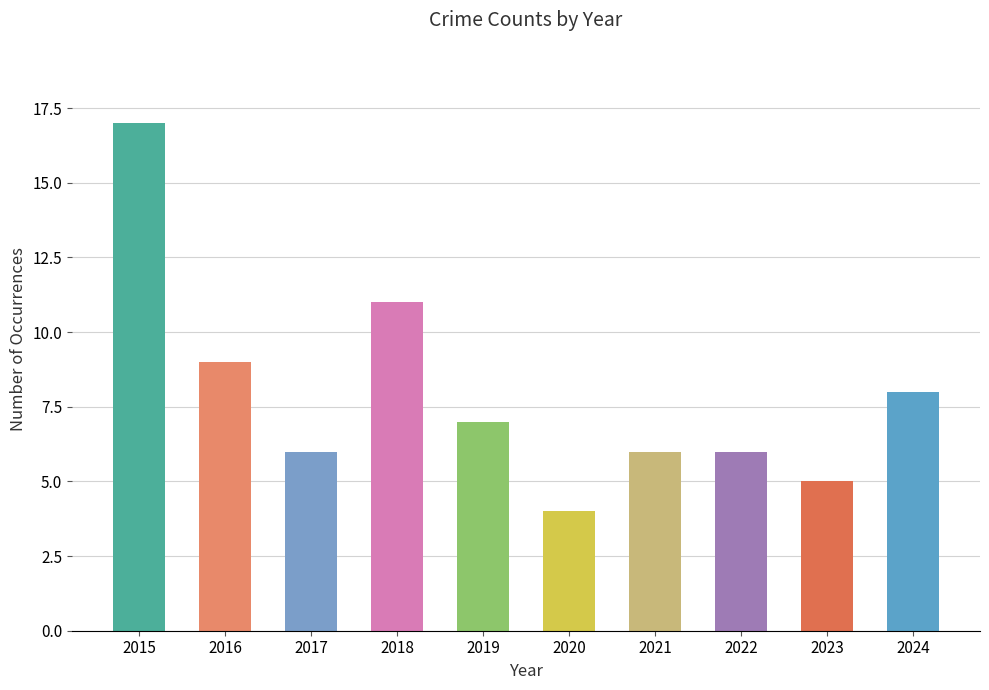

What is the value of the 6th bar from the left?

4